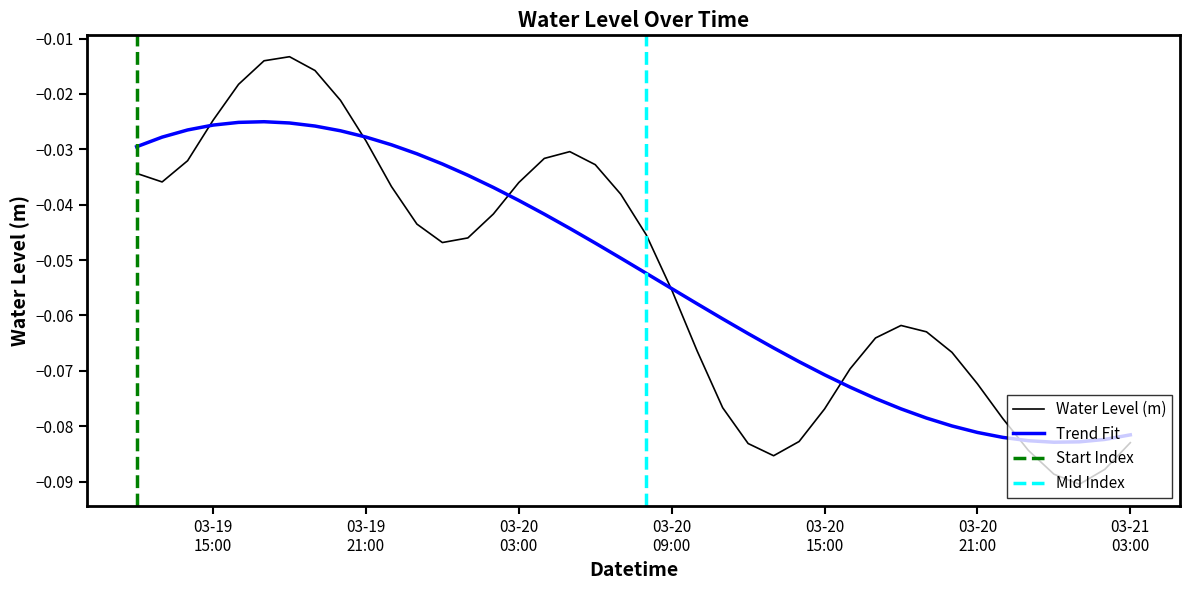

What is the label of the 34th point from the right?

2025-03-19 18:00:00